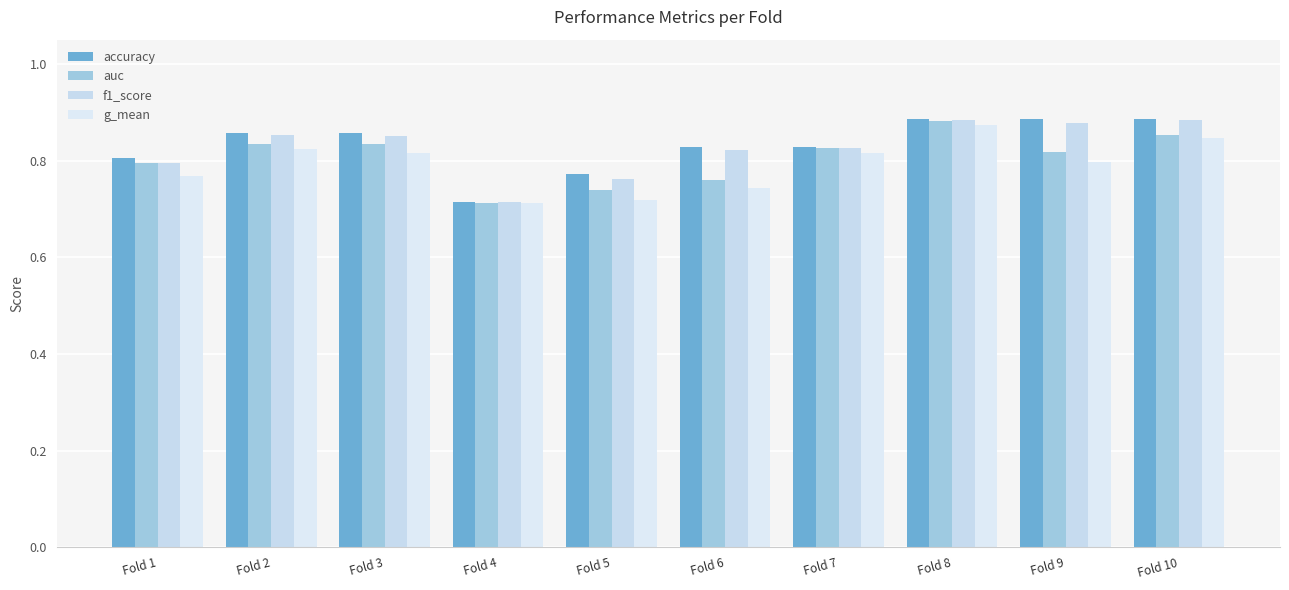

Does the chart contain stacked bars?

No